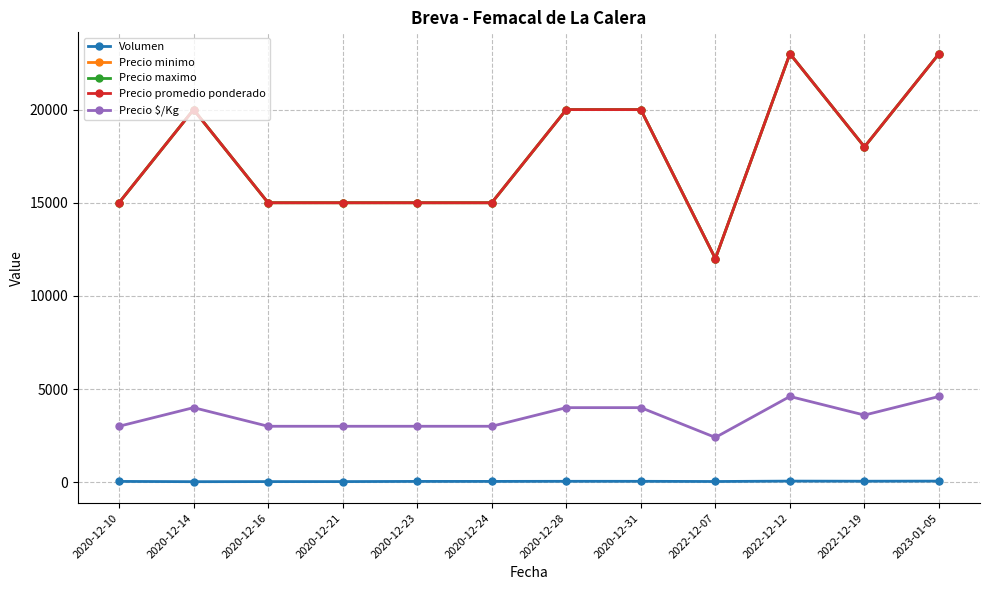

Does the chart display data point markers on the line(s)?

Yes